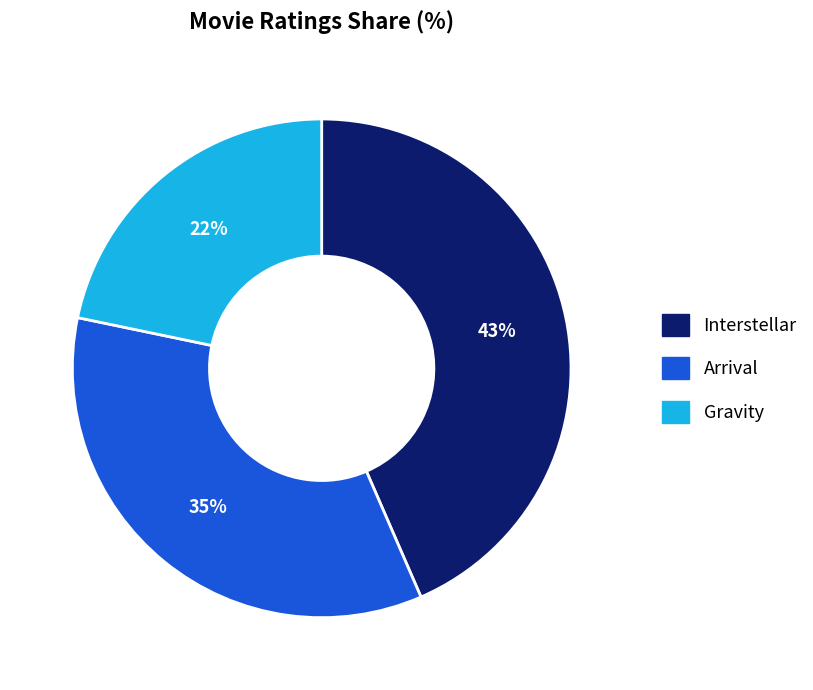

To the nearest percent, what is the difference between the Gravity and Arrival slice percentages?

13%